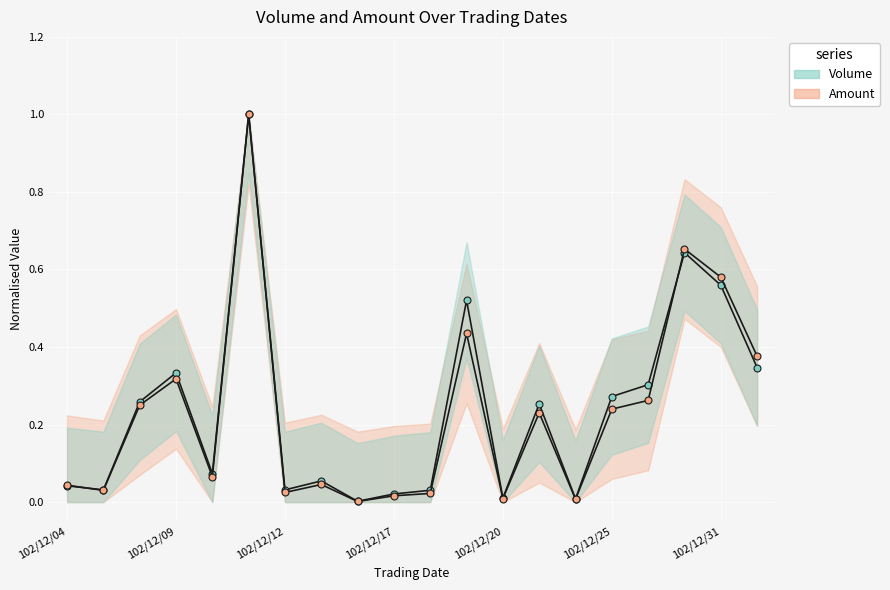

What is the maximum value for Amount?

1.0